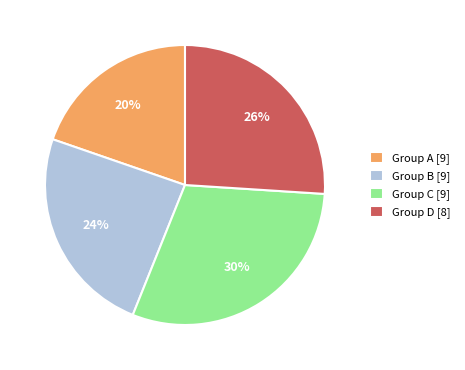

To the nearest percent, what is the difference between the largest and smallest slice percentages?

10%